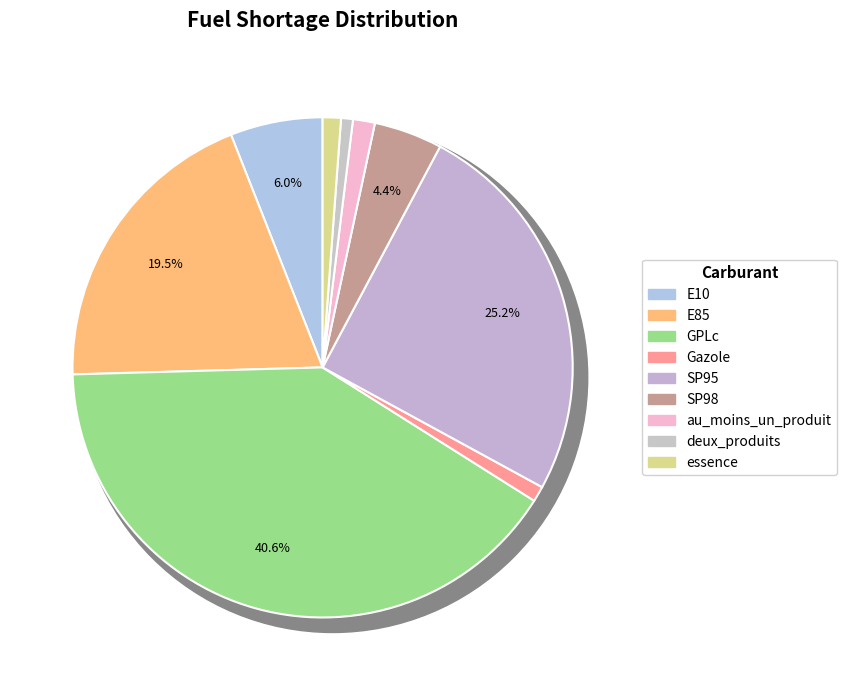

To the nearest percent, what portion does E10 represent?

6%